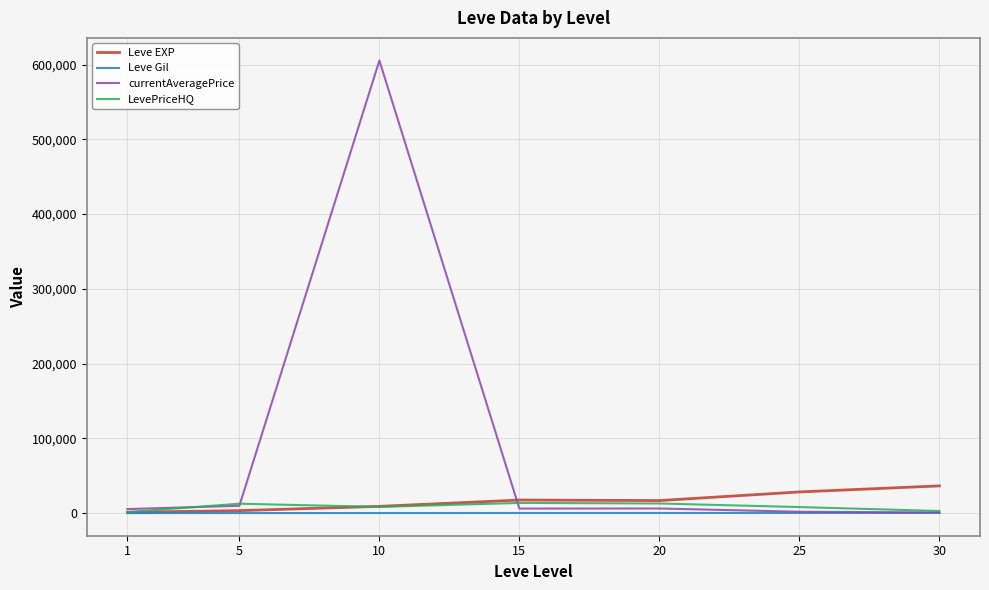

True or false: Leve EXP has more than 1 interior local peaks.

False